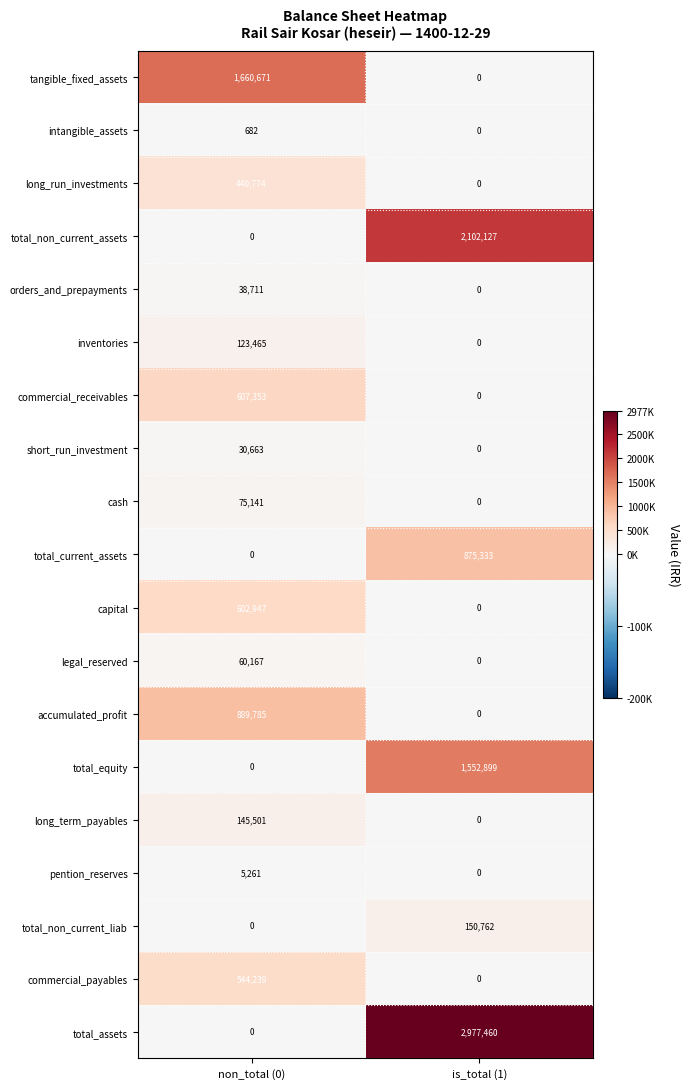

The total_assets series shows 694117 at is_total (1). True or false?

False